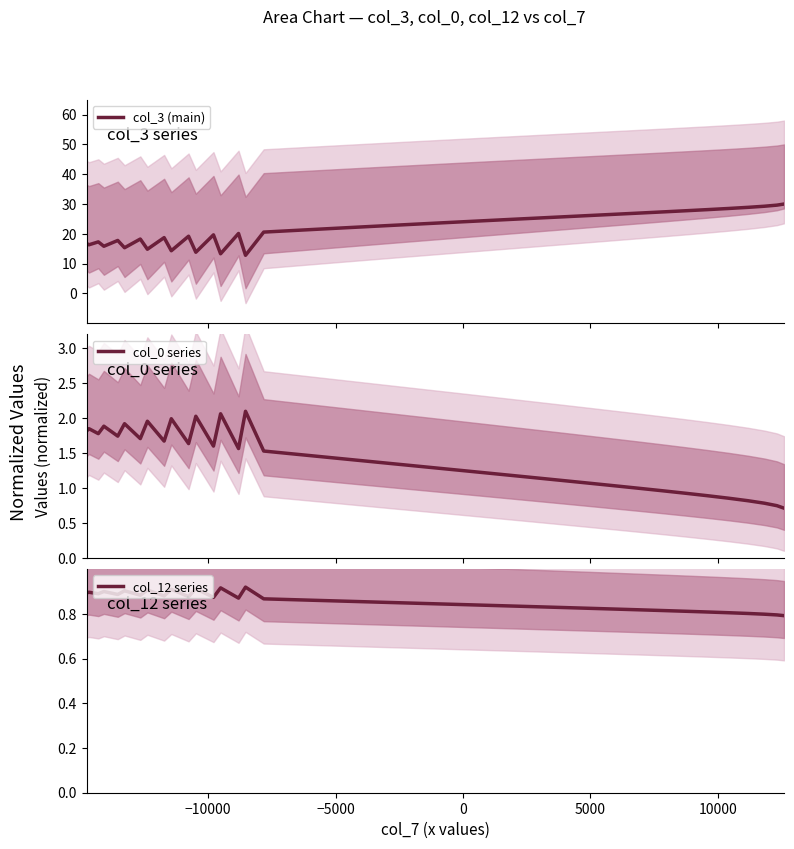

What is the maximum value for col_3 (main)?

30.0